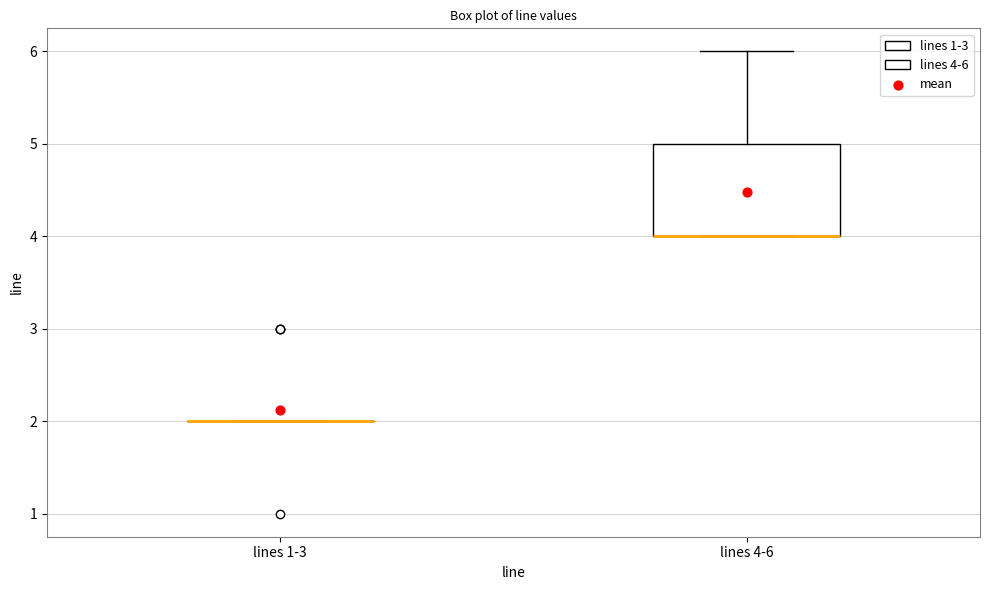

Which box is the tallest, from its lower edge to its upper edge?

lines 4-6